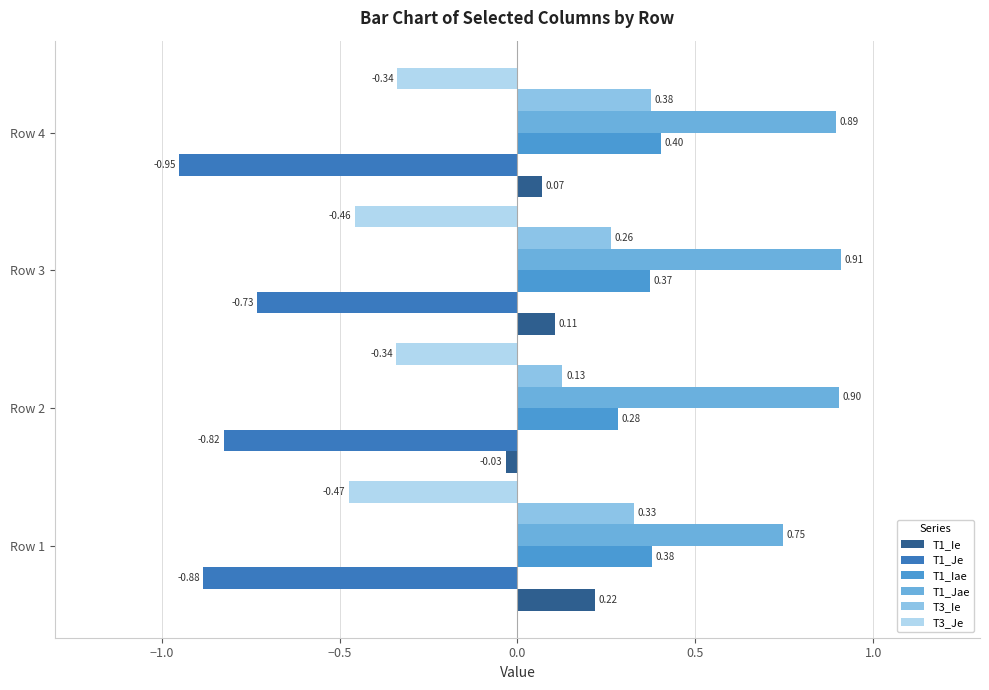

Between Row 2 and Row 3, which series saw the biggest shift?

T1_Ie